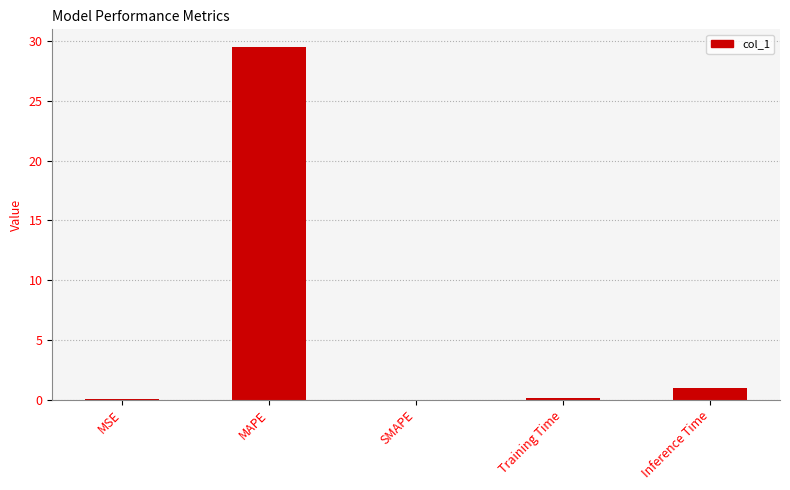

Which label corresponds to the largest value in the chart?

MAPE